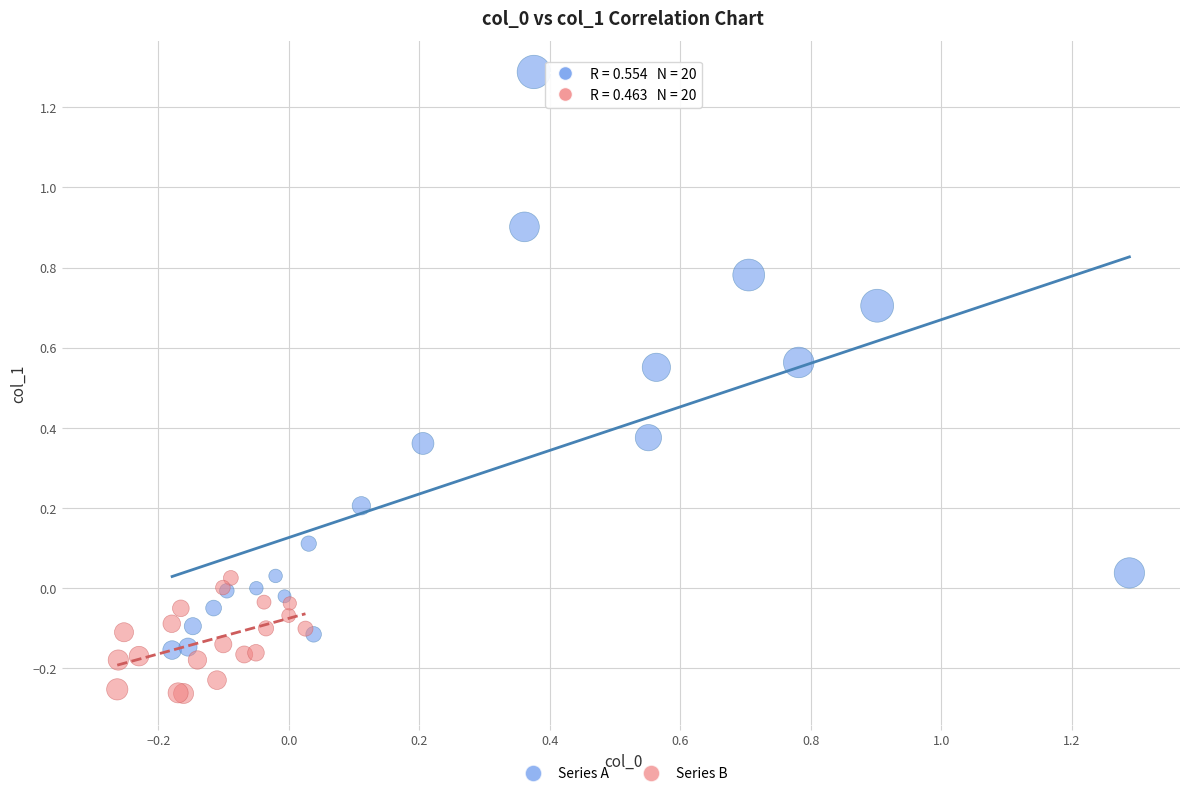

Which series has the widest spread of Y values?

Series A